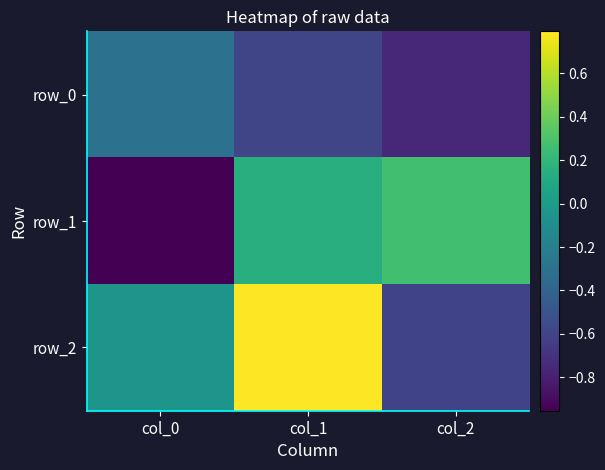

What is the spread (max minus min) of values at col_0?

0.9